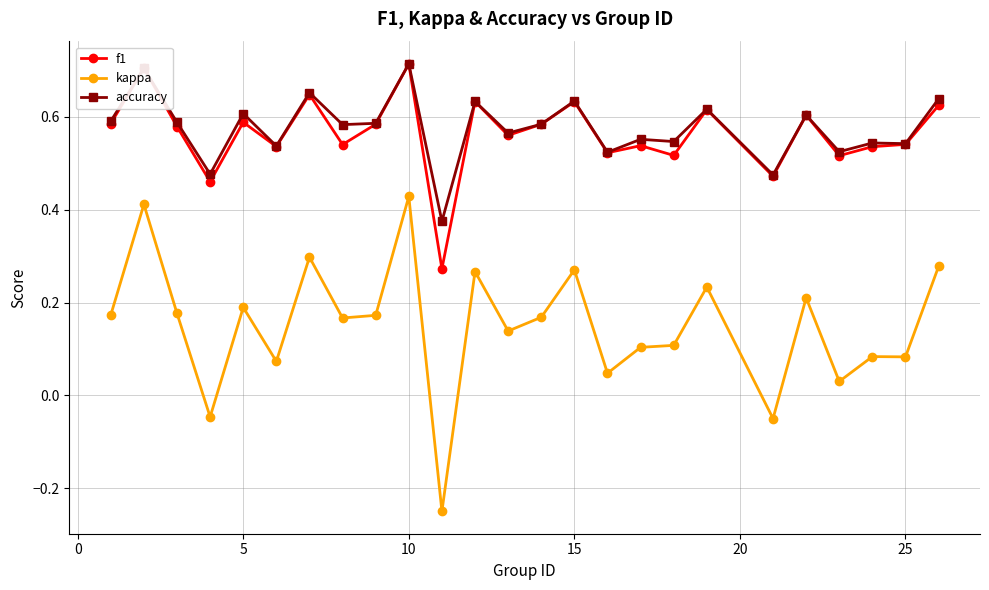

What are all the series names shown in the legend?

f1, kappa, accuracy